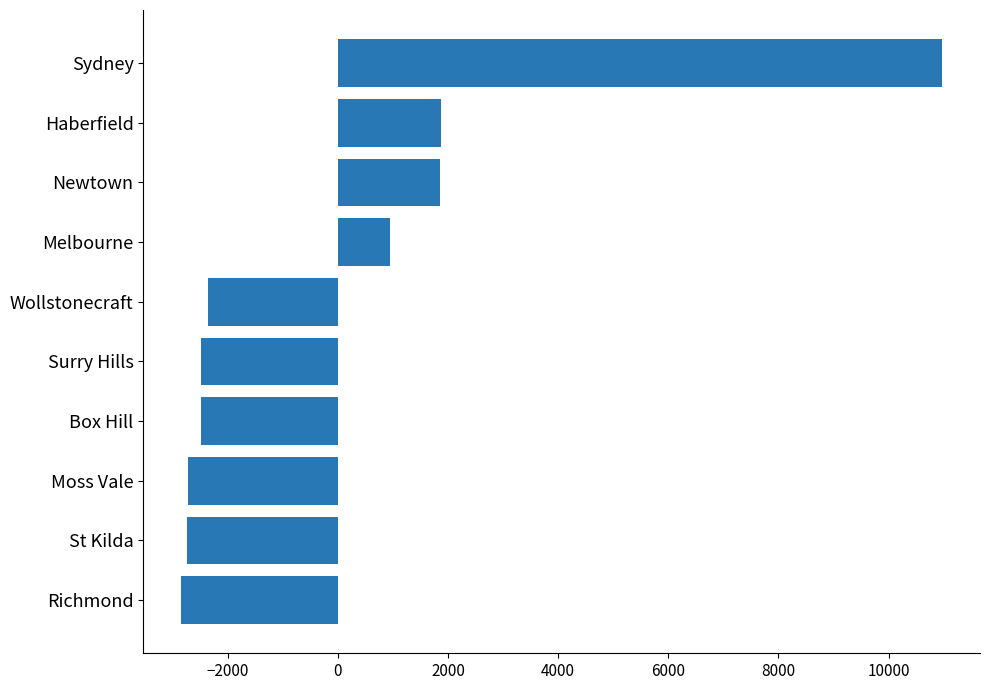

True or false: the data shows -4080.3 at St Kilda.

False